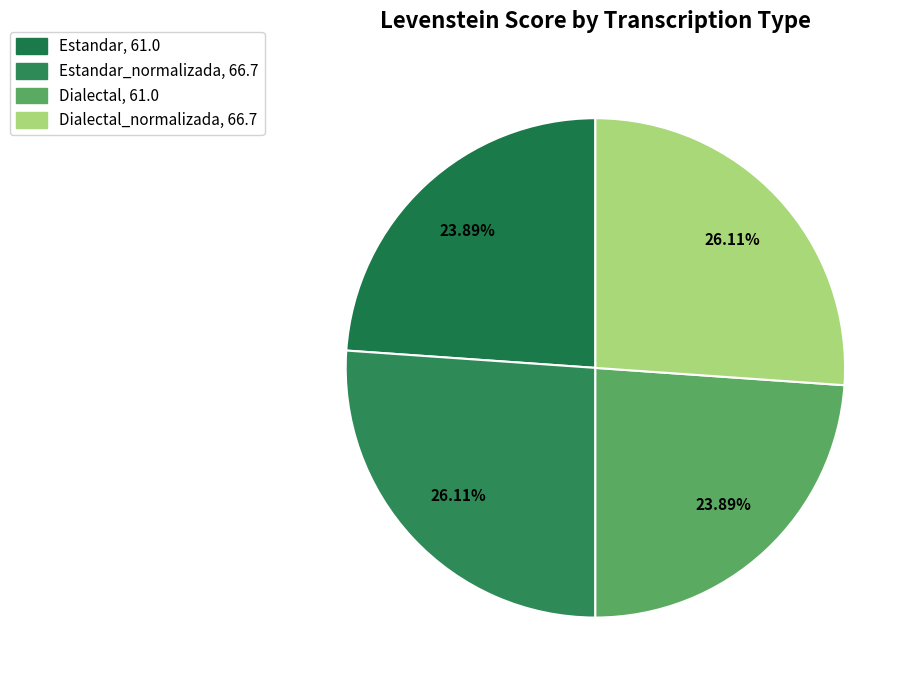

How many segments does this pie chart have?

4